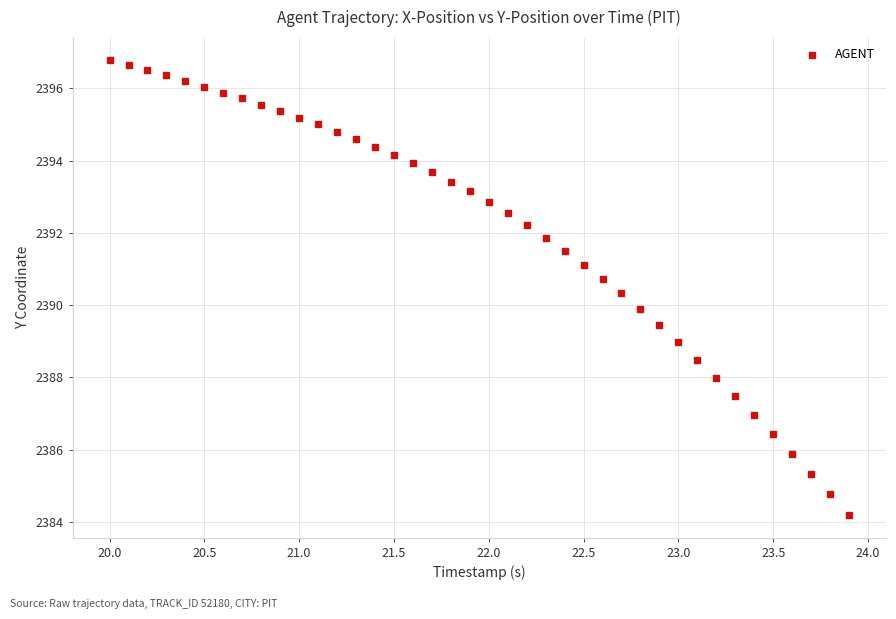

What is the range of Y values (max minus min)?

12.6